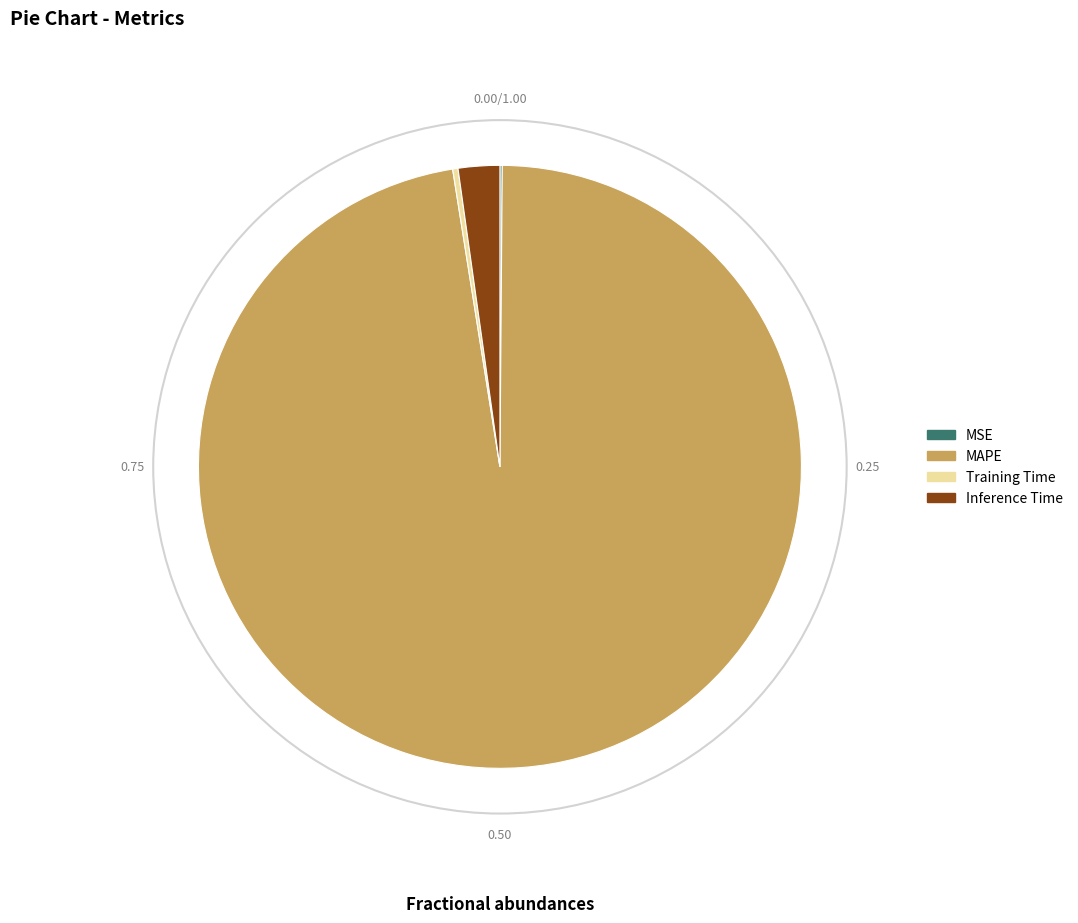

Which slice represents more than half of the pie?

MAPE